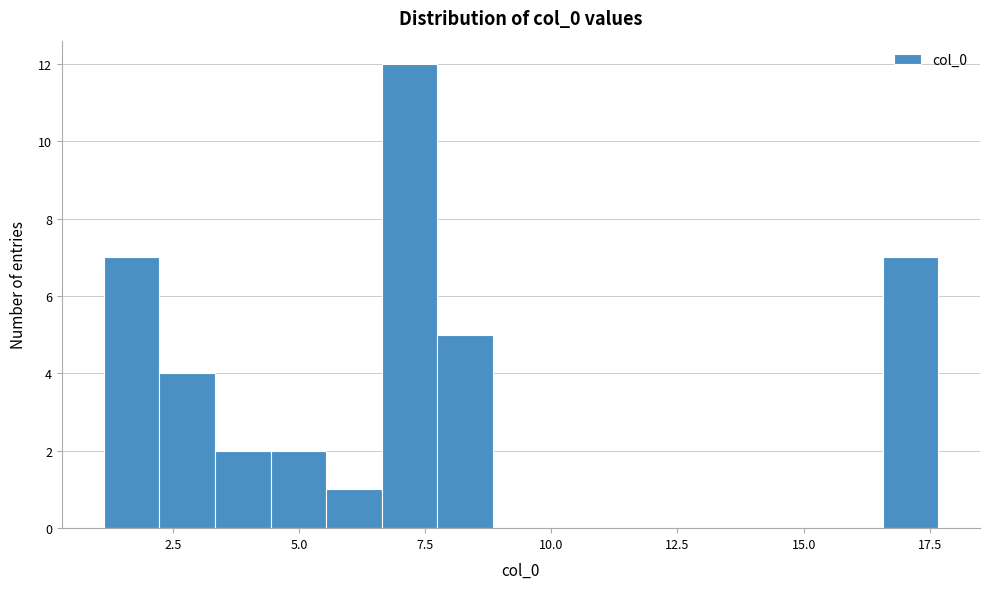

Read against the x-axis, roughly where is the centre of the tallest bar?

7.0